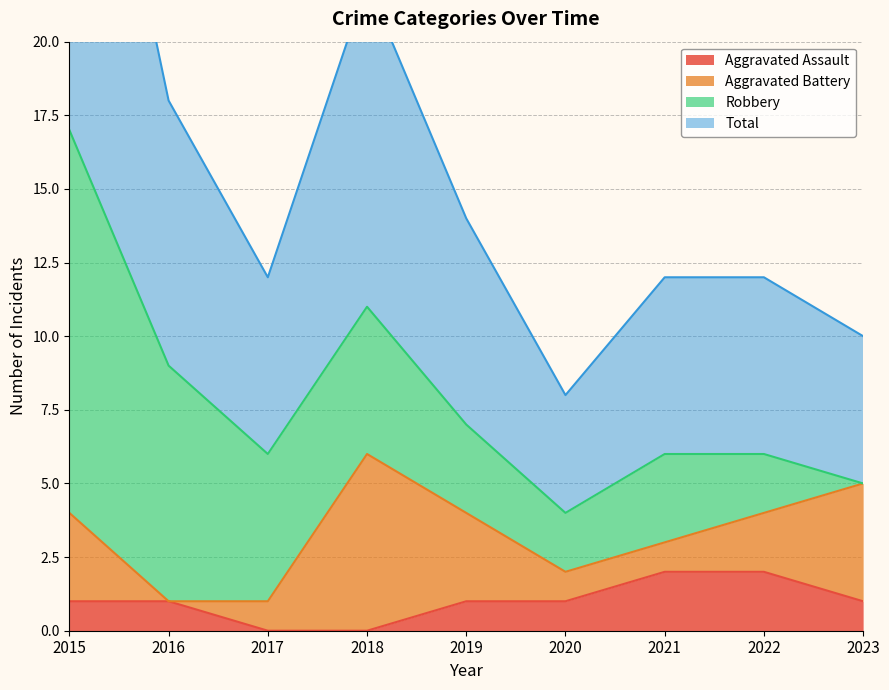

What is the sum of the Aggravated Assault values at 2022 and 2023?

3